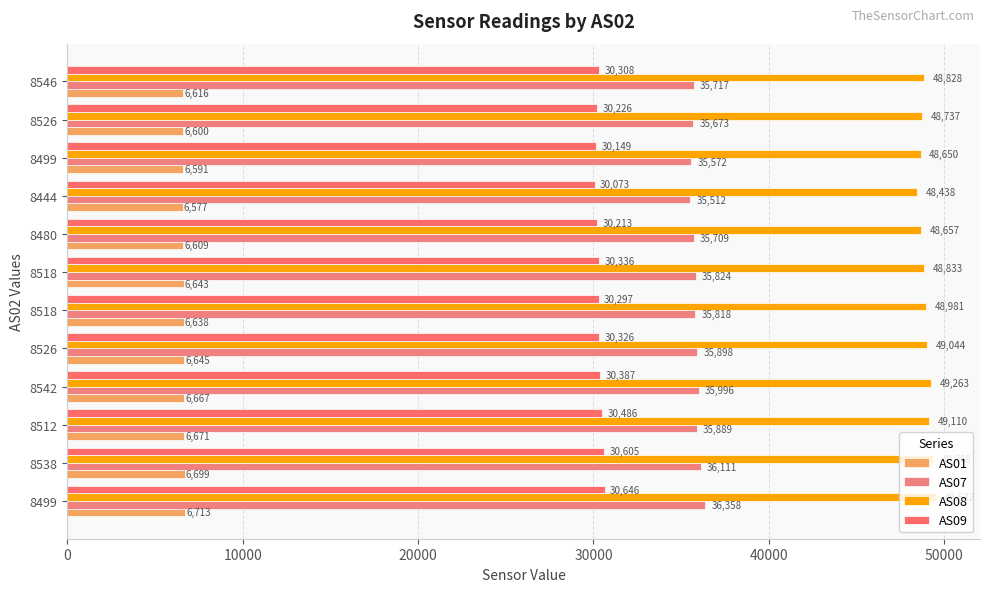

What is the difference between the second highest and second lowest values in the AS09 series?

456